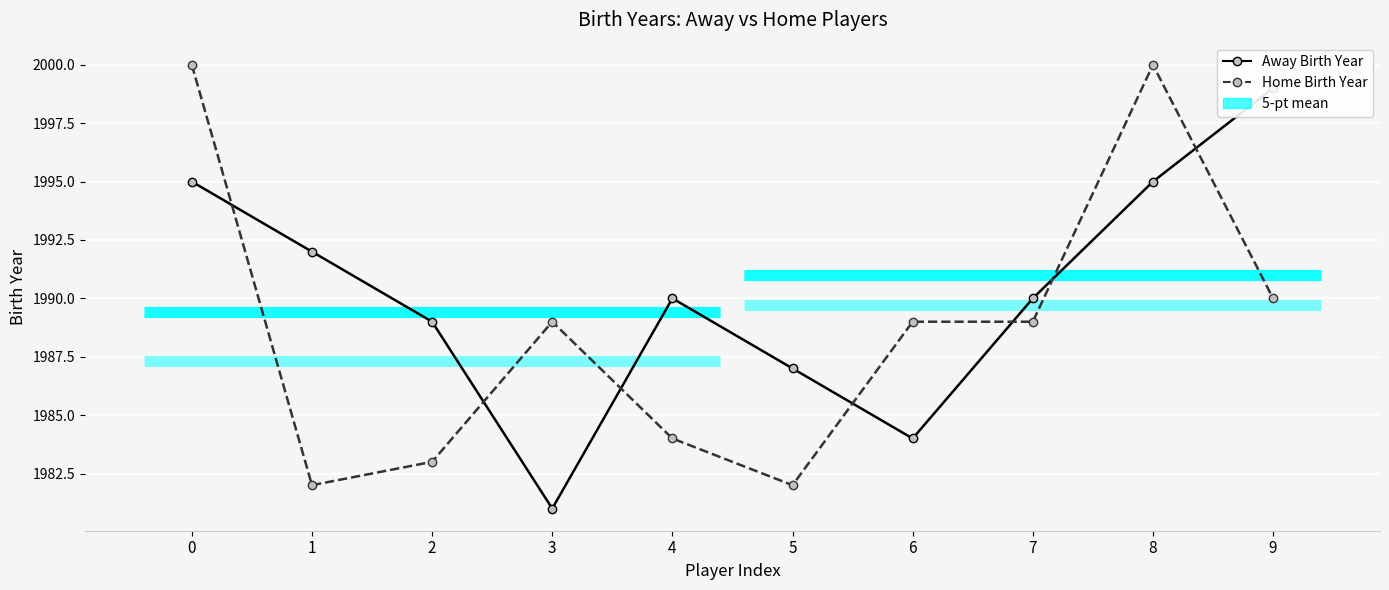

What is the sum of all Home Birth Year values?

19888